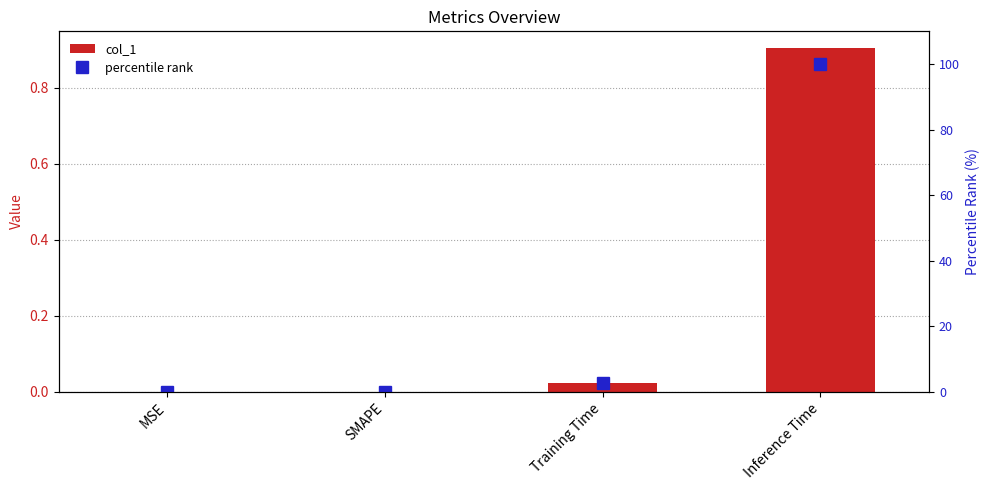

What are all the series names shown in the legend?

col_1, percentile rank